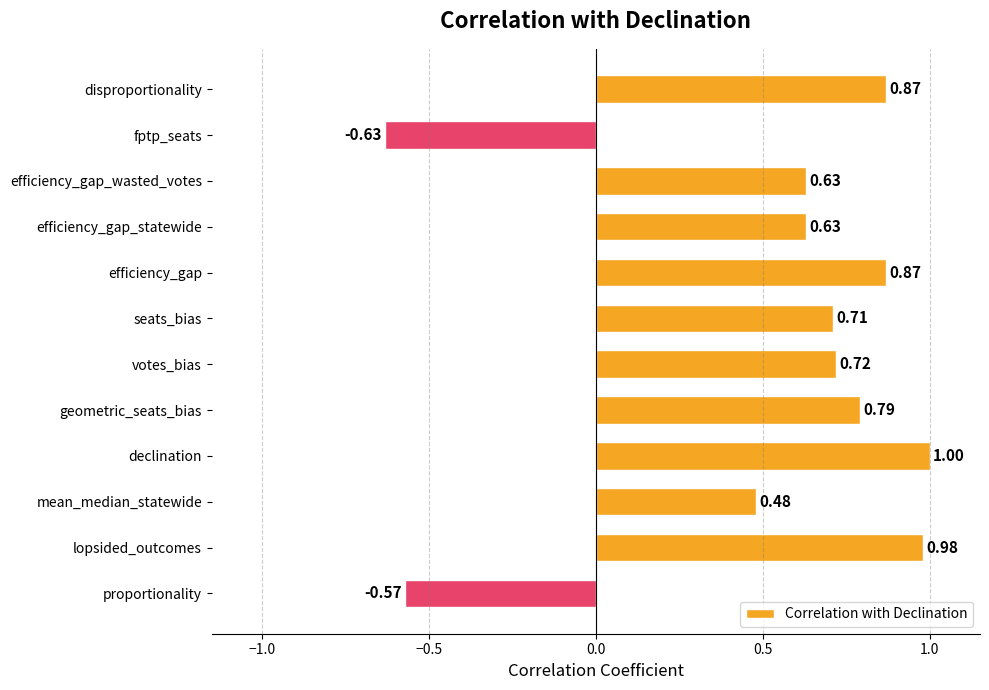

What is the difference between the maximum and minimum values?

1.6